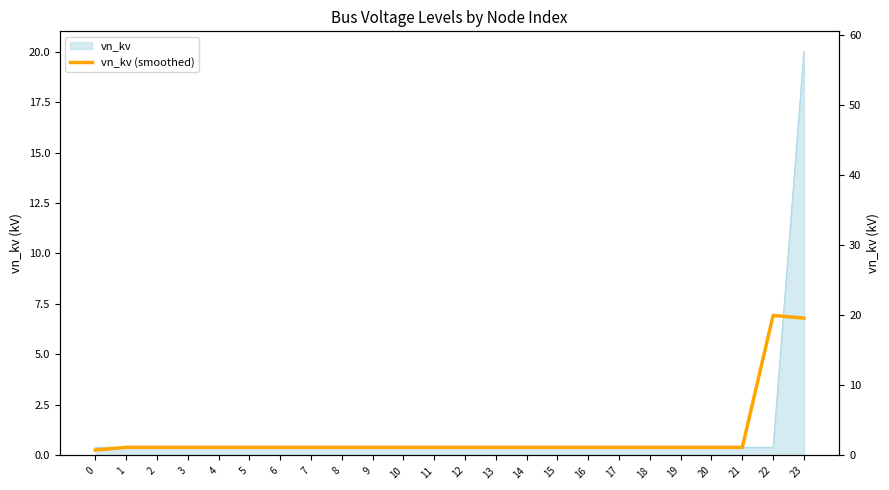

Where is the first local maximum?

22